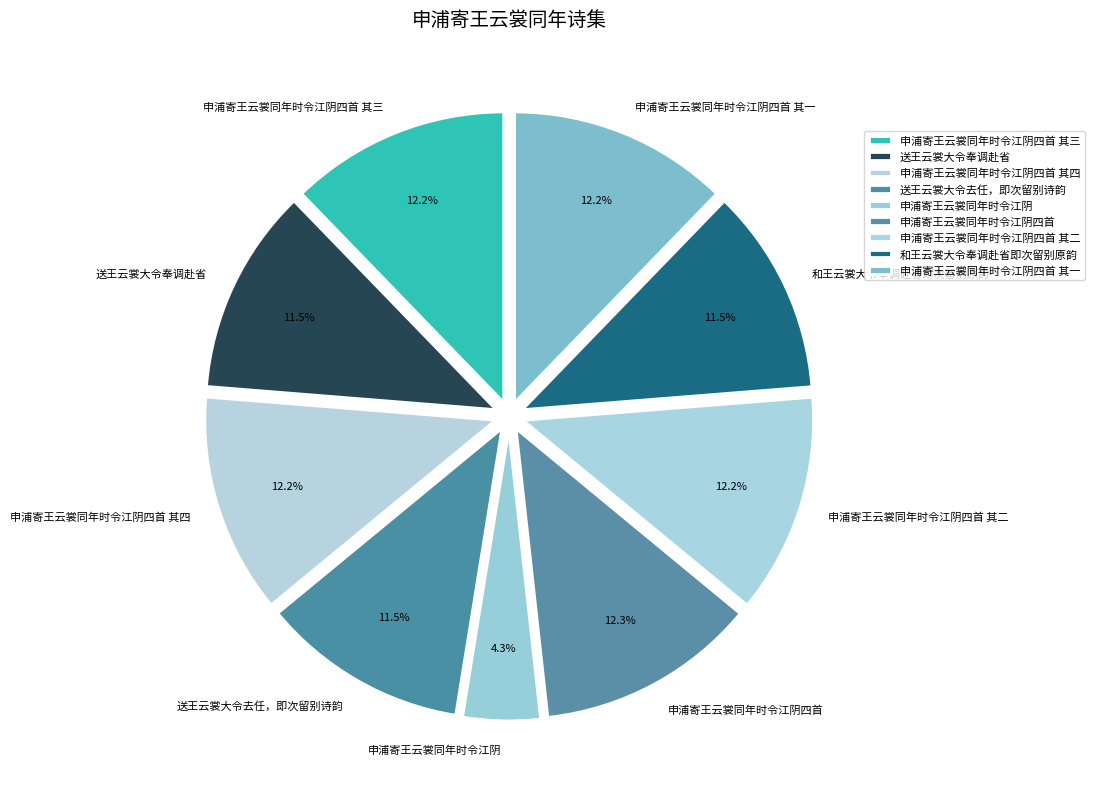

Combined, do 申浦寄王云裳同年时令江阴四首 其一 and 申浦寄王云裳同年时令江阴四首 account for over 50%?

No